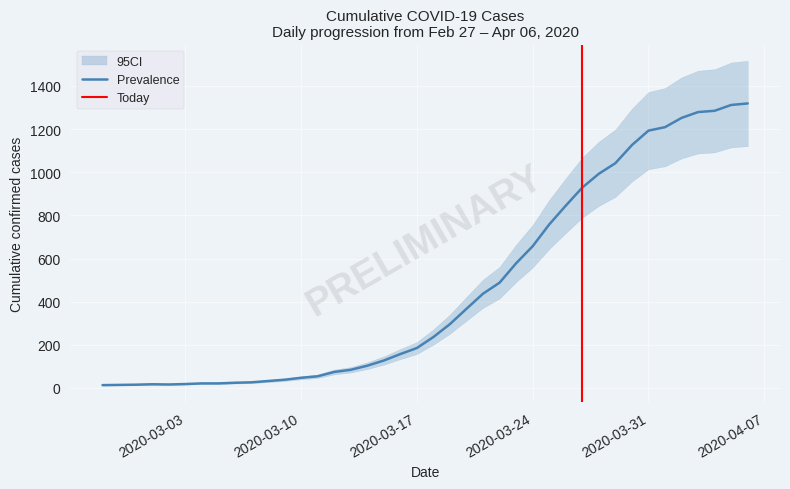

What is the label of the 1st point from the left?

2020-02-27